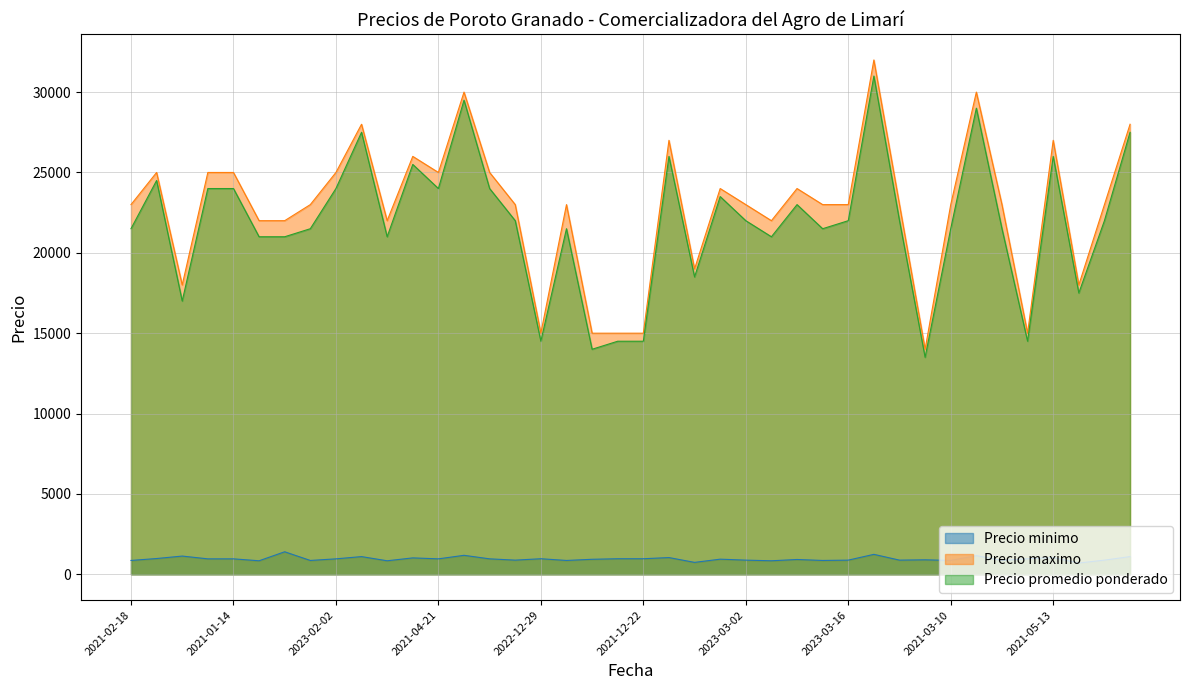

Rank the series by their maximum value, from lowest to highest.

Precio minimo, Precio promedio ponderado, Precio maximo